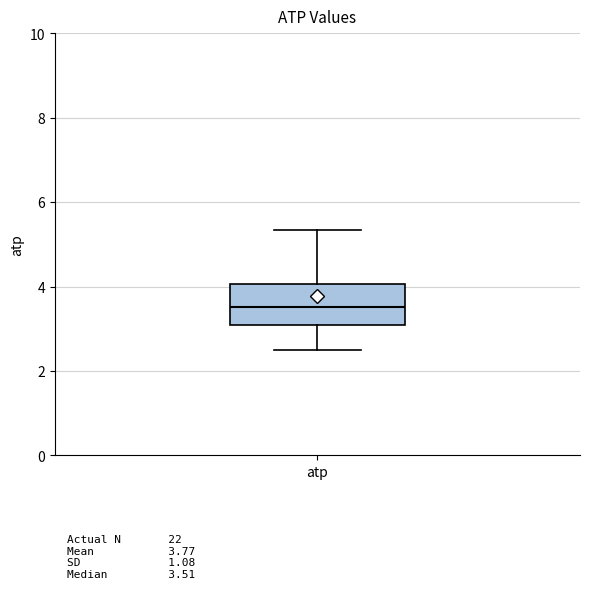

Read this box plot against the y-axis: the position of the median line, the range covered by the box, and the ends of both whiskers. The values are not printed on the chart, so give them approximately, as read against the axis.

median 3.6, box 3.0 to 4.0, whiskers 2.6 to 5.4